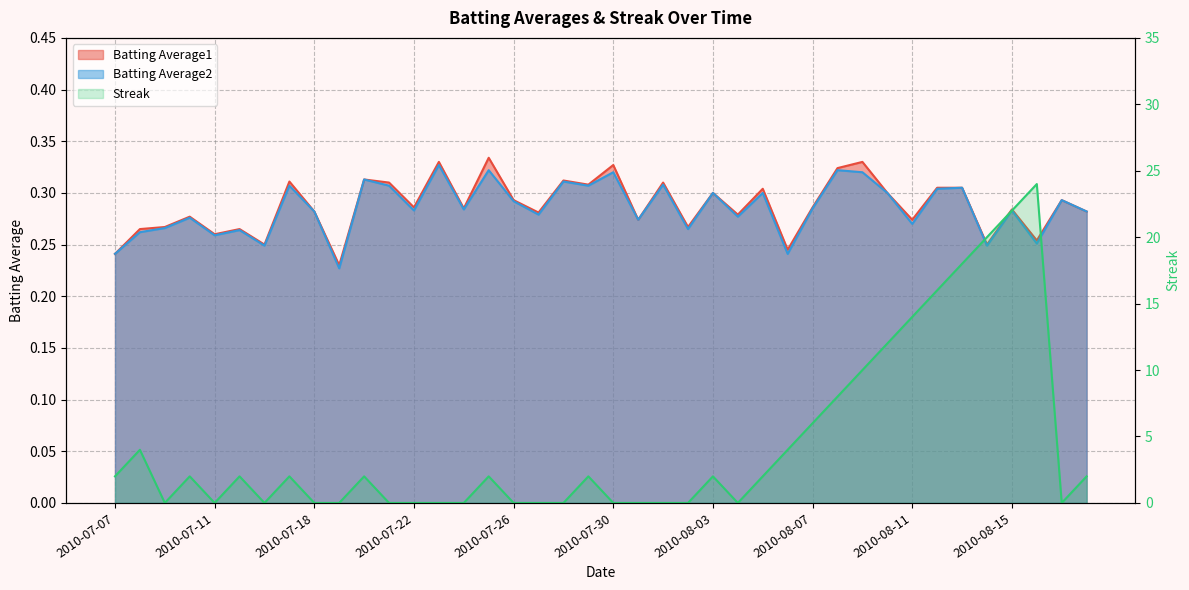

Between which two adjacent categories do Batting Average1 and Streak first intersect?

2010-07-08 and 2010-07-09